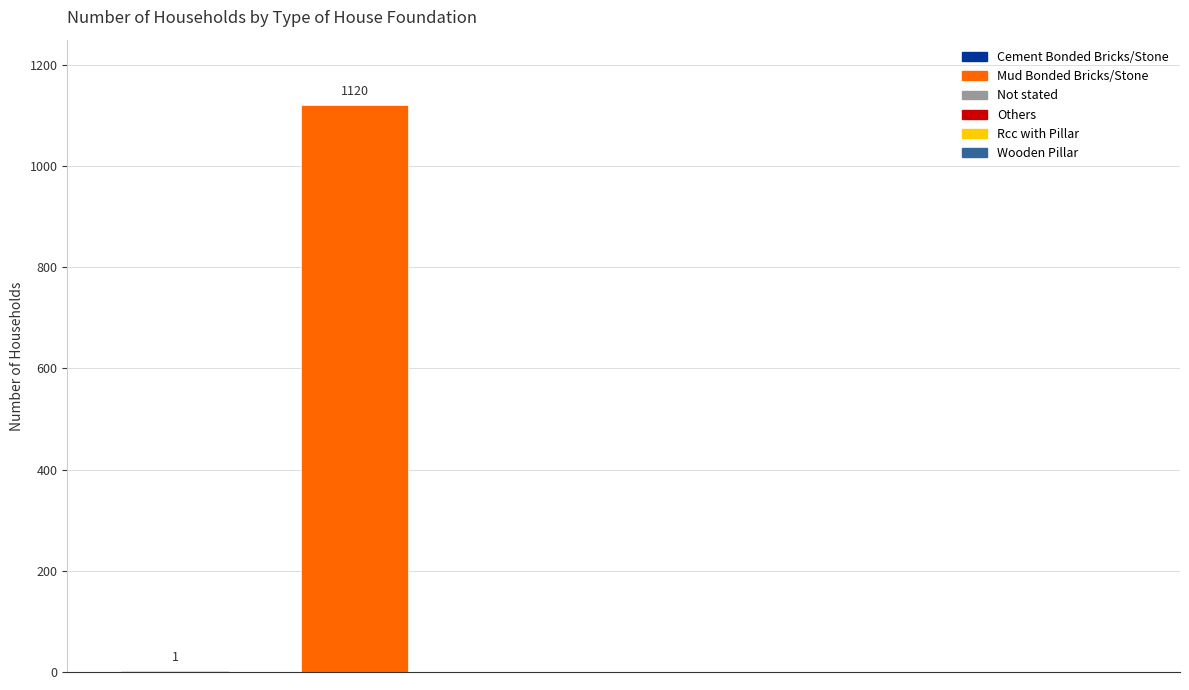

What is the maximum value shown in the chart?

1120